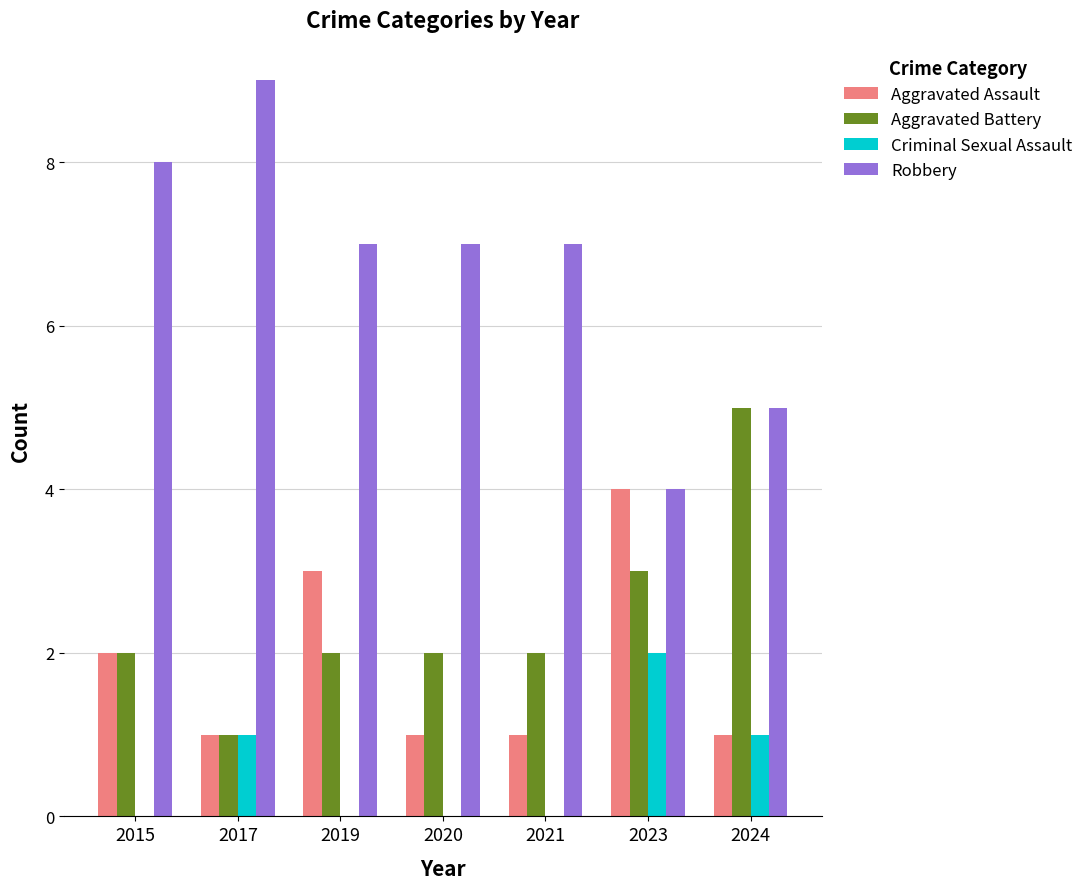

Which label corresponds to the largest value in the chart?

2017